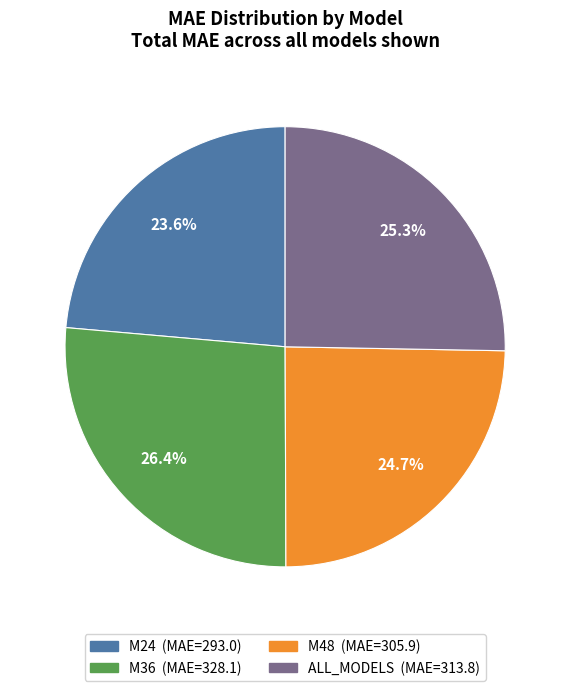

Which slice is the largest?

M36